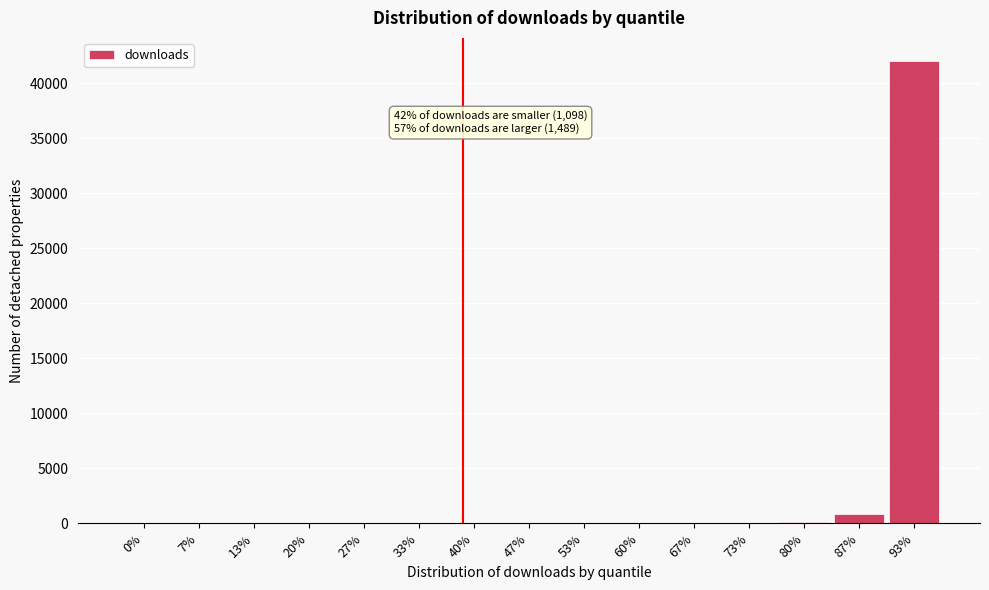

At which category does the chart reach its peak across all series?

93%